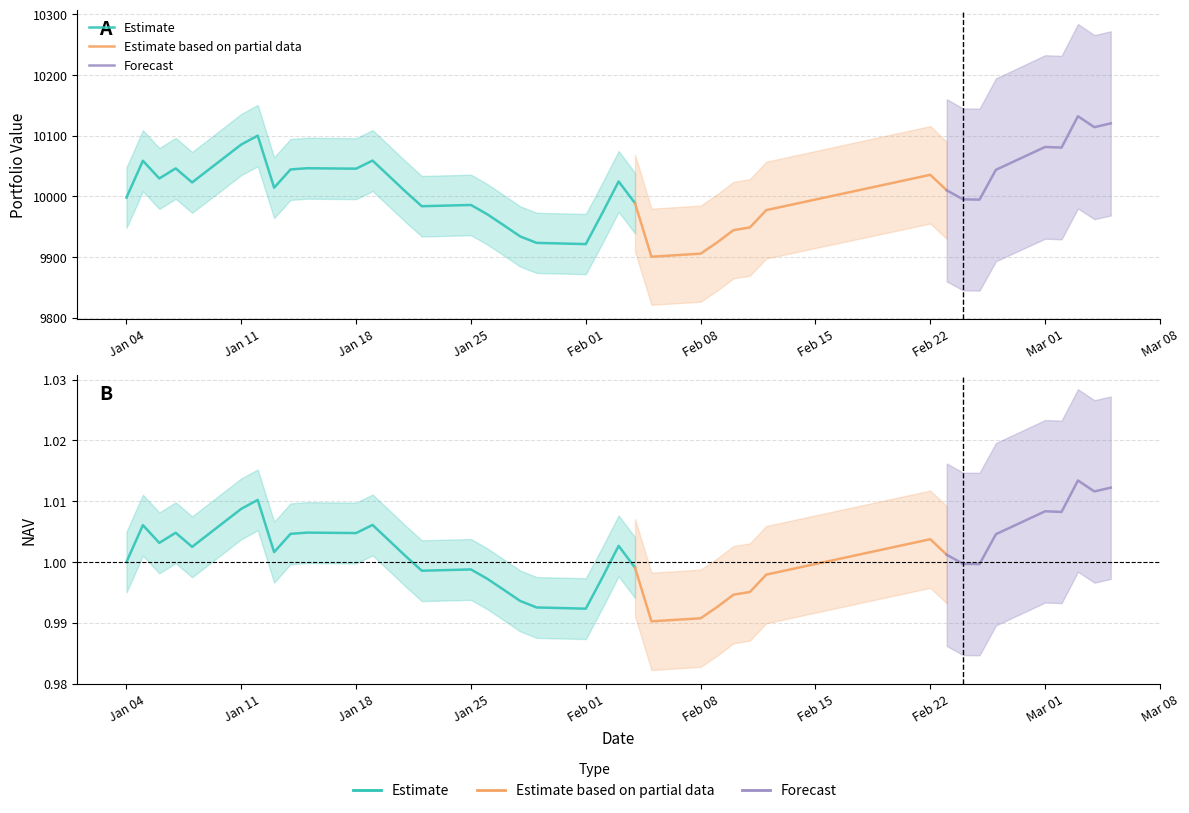

The value of value at 7 is 10014.2. True or false?

True